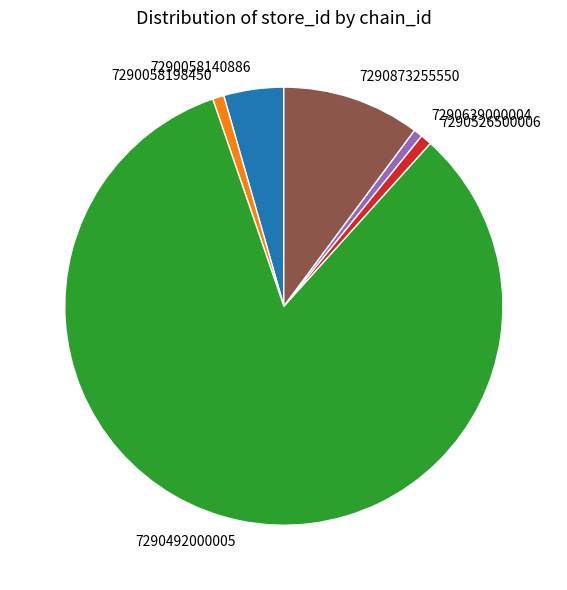

Is the sum of 7290639000004 and 7290492000005 greater than half?

Yes